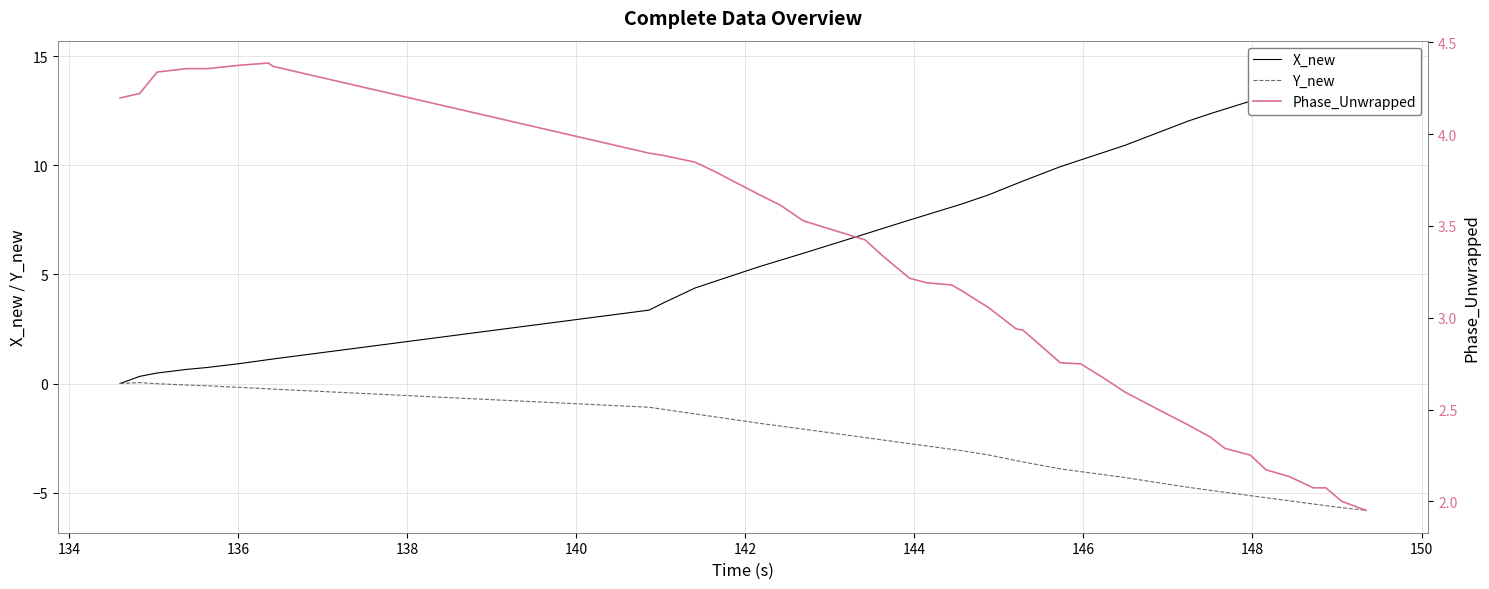

How many series are shown in this chart?

3